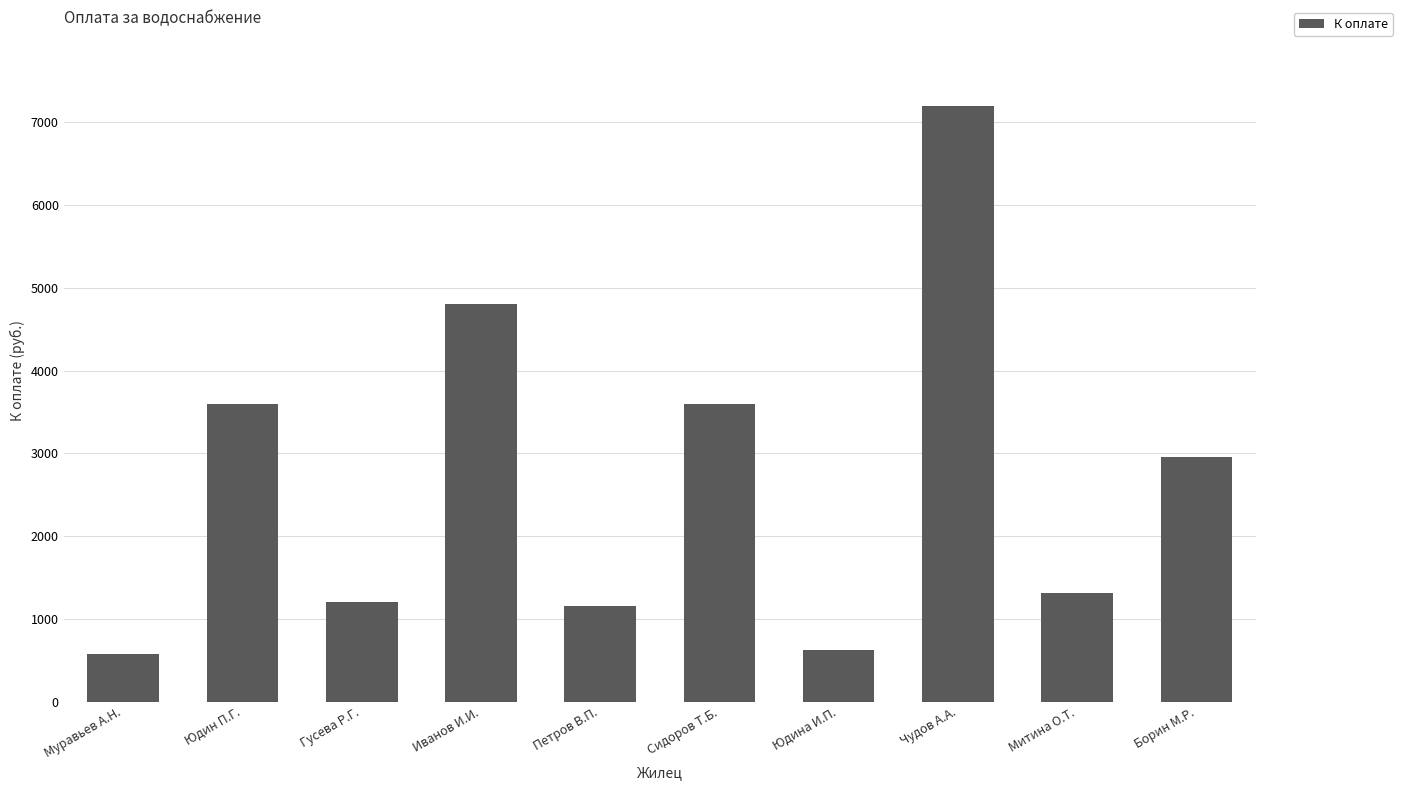

What is the smallest value displayed?

576.0